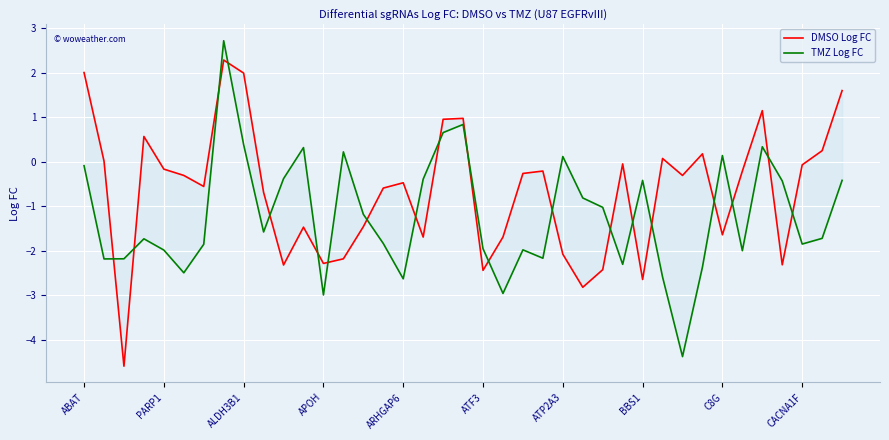

What is the label of the 29th point from the right?

10